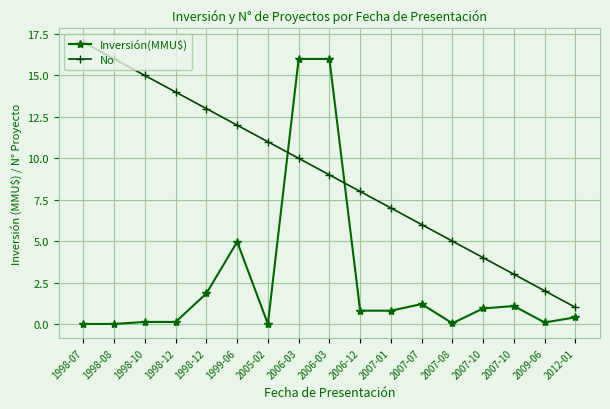

What is the difference between the maximum and minimum values in the Inversión(MMU$) series?

16.0